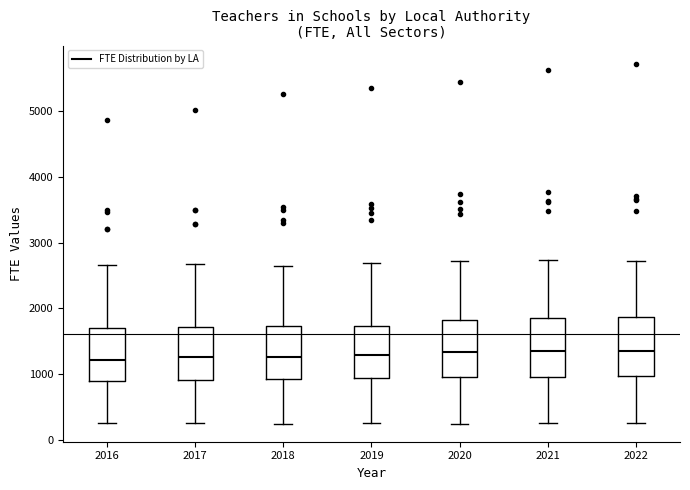

Reading left to right, read every box against the y-axis: the position of its median line, the range the box covers, and the ends of its whiskers. The values are not printed on the chart, so give them approximately, as read against the axis.

2016: median 1200, box 900 to 1700, whiskers 300 to 2700
2017: median 1300, box 900 to 1700, whiskers 300 to 2700
2018: median 1300, box 900 to 1700, whiskers 300 to 2600
2019: median 1300, box 900 to 1700, whiskers 300 to 2700
2020: median 1300, box 1000 to 1800, whiskers 200 to 2700
2021: median 1400, box 1000 to 1900, whiskers 300 to 2700
2022: median 1400, box 1000 to 1900, whiskers 300 to 2700